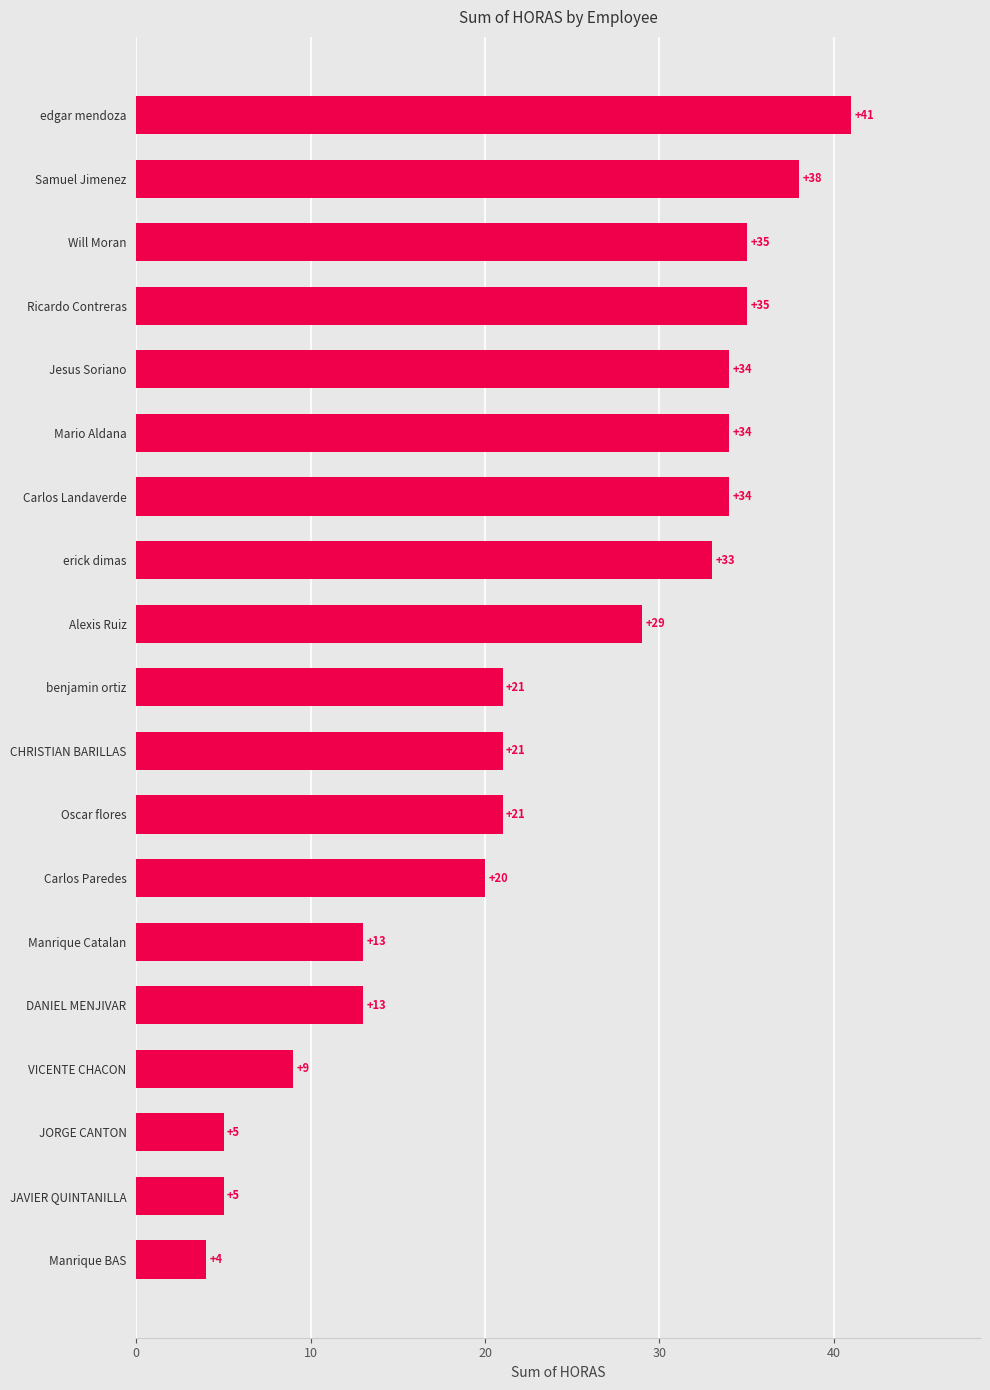

Is it true that the value at Samuel Jimenez is 38?

True